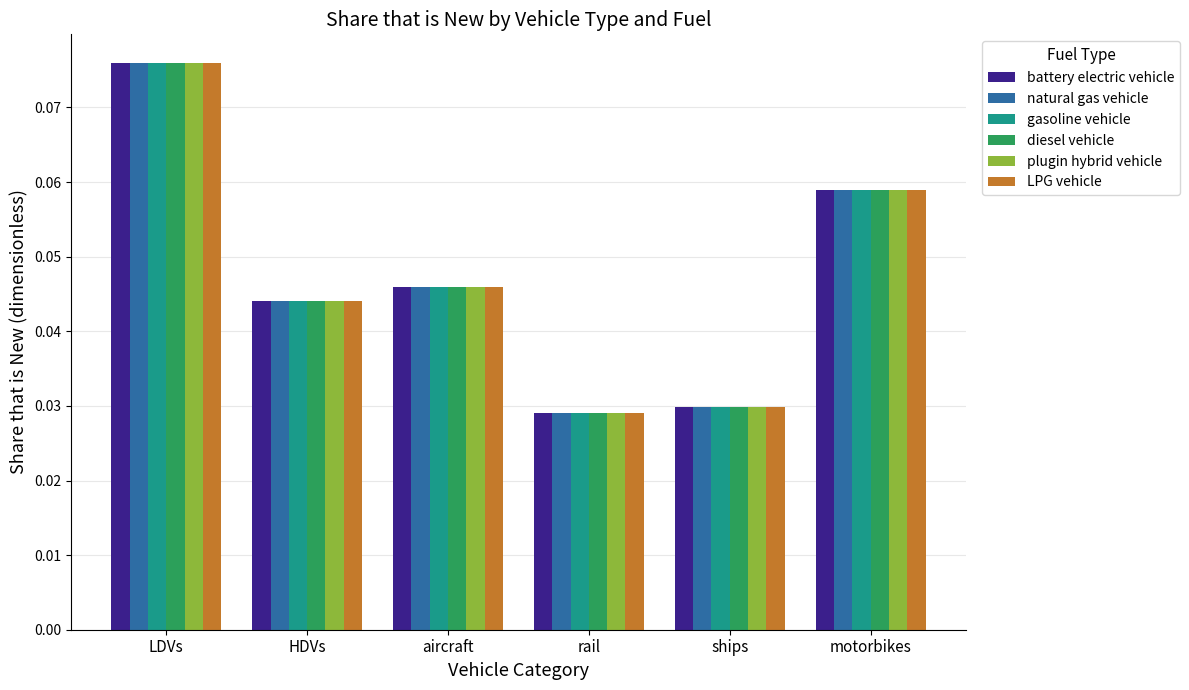

The value of plugin hybrid vehicle at aircraft is 0.1. True or false?

False